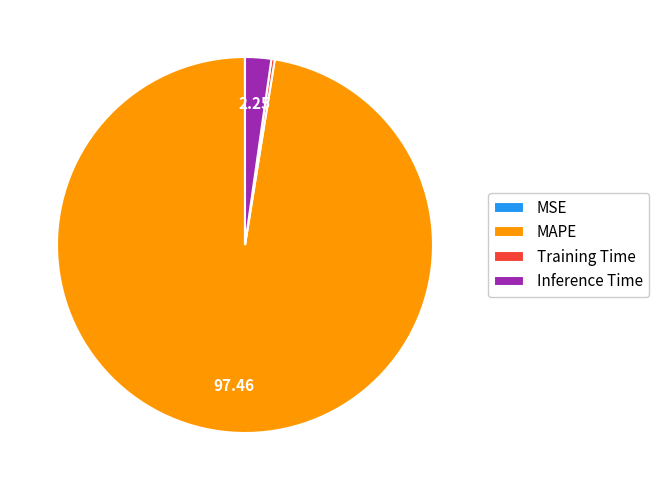

True or false: MAPE accounts for 97% of the total.

True